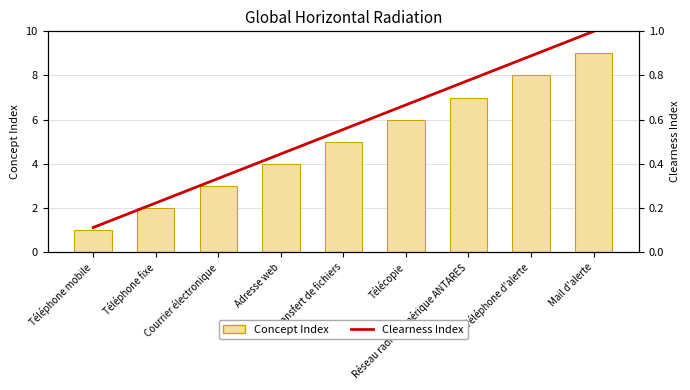

What is the spread (max minus min) of values at Téléphone mobile?

0.9